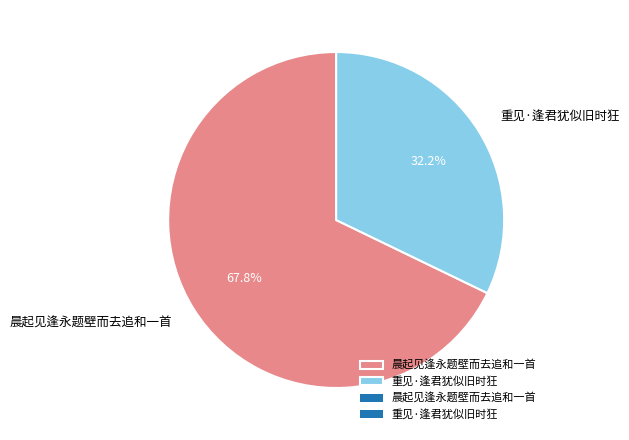

Does 重见·逢君犹似旧时狂 account for over 50% of the chart?

No